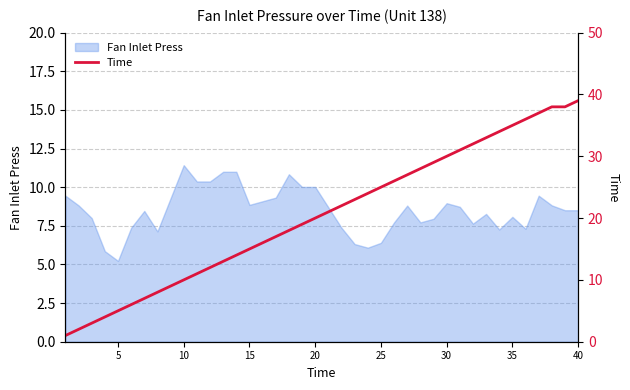

Does the chart display data point markers on the line(s)?

No